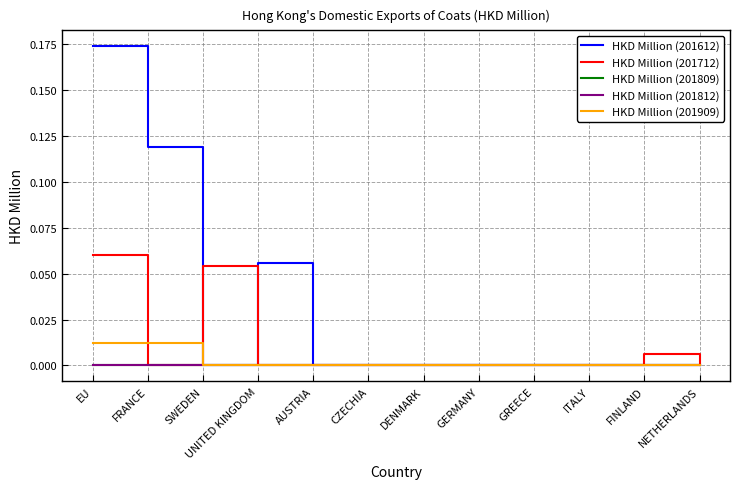

How many intersections are there between HKD Million (201712) and HKD Million (201612)?

2